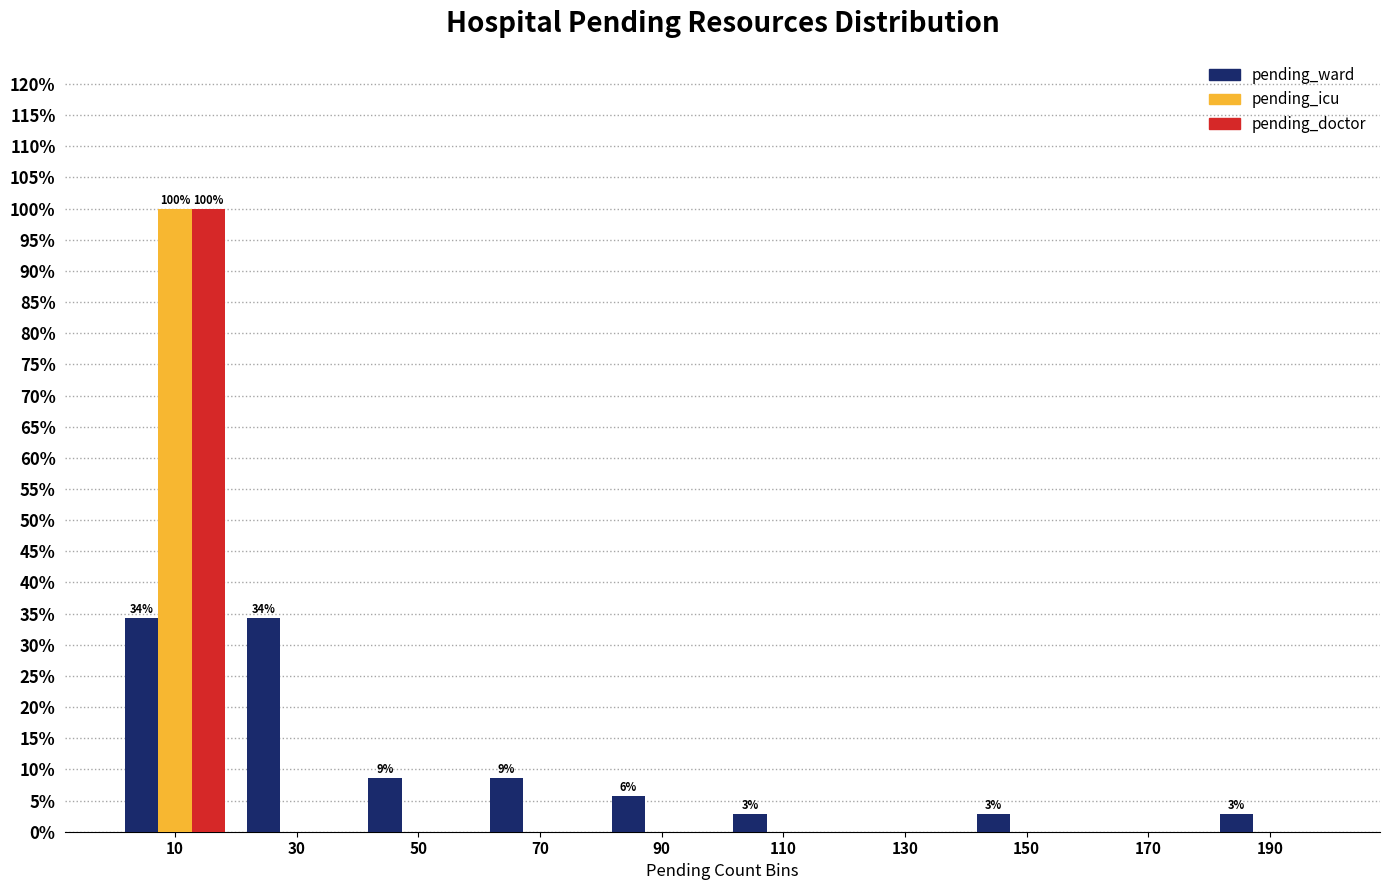

In the pending_icu series, which range on the x-axis has the tallest bar?

0 to 20